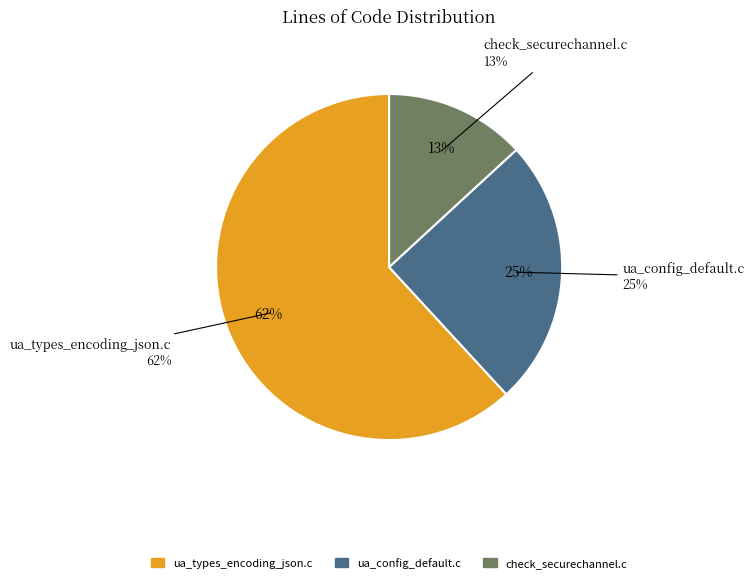

Count the number of slices in the pie.

3